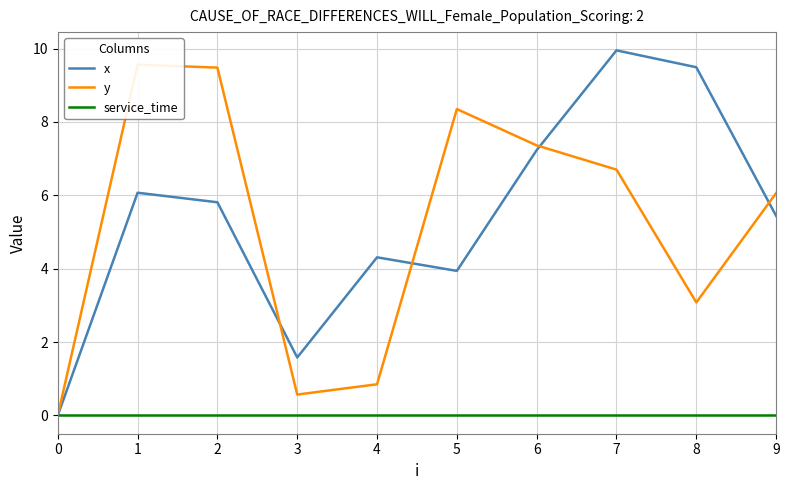

The value of y at 5 is 8.3. True or false?

True